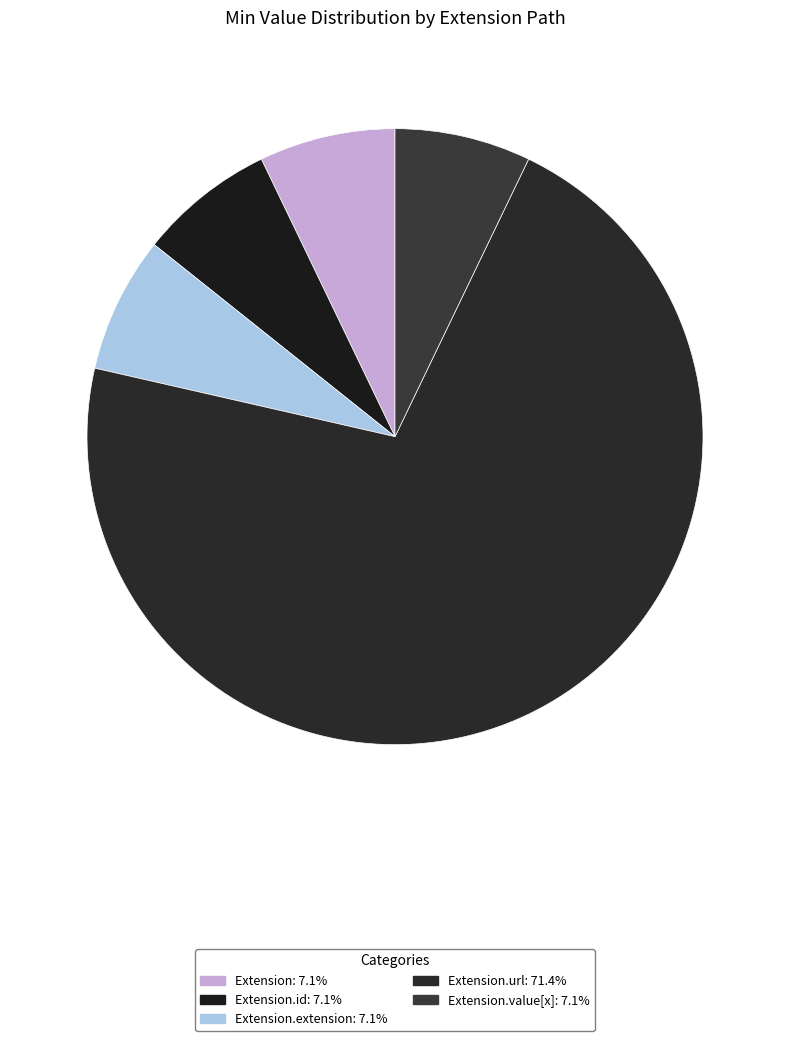

Which slice is the largest?

Extension.url